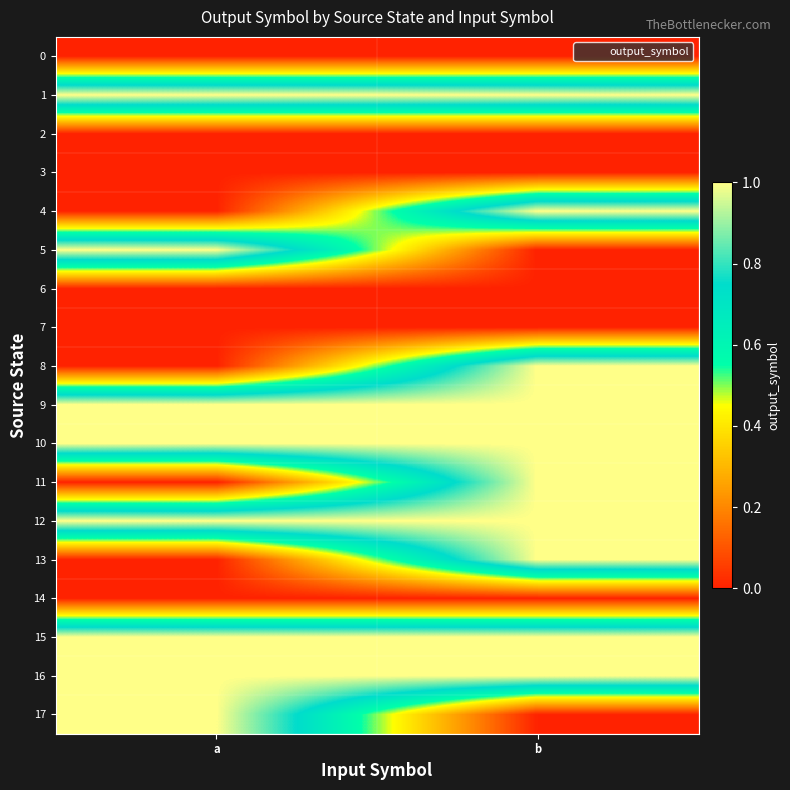

Reading right to left, list all the values displayed in this chart.

0: b=0	a=0
1: b=1	a=1
2: b=0	a=0
3: b=0	a=0
4: b=1	a=0
5: b=0	a=1
6: b=0	a=0
7: b=0	a=0
8: b=1	a=0
9: b=1	a=1
10: b=1	a=1
11: b=1	a=0
12: b=1	a=1
13: b=1	a=0
14: b=0	a=0
15: b=1	a=1
16: b=1	a=1
17: b=0	a=1